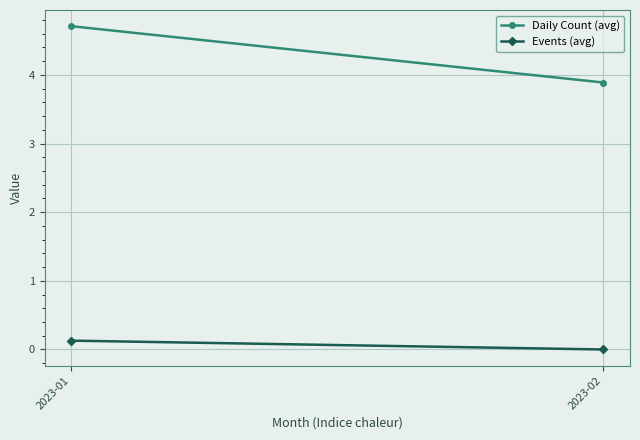

What is the average value of the Events (avg) series?

0.1